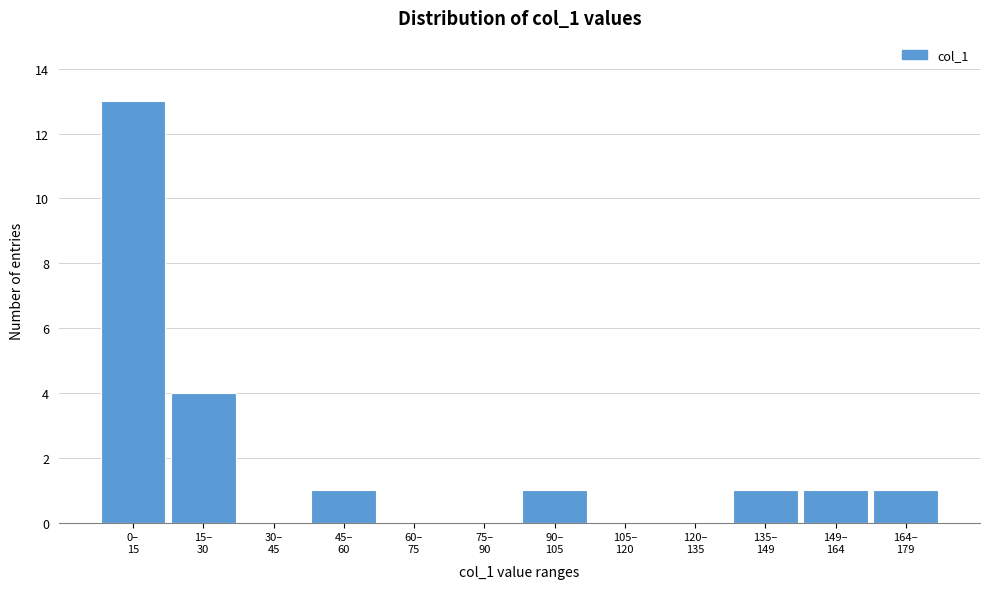

What is the sum of all values?

22